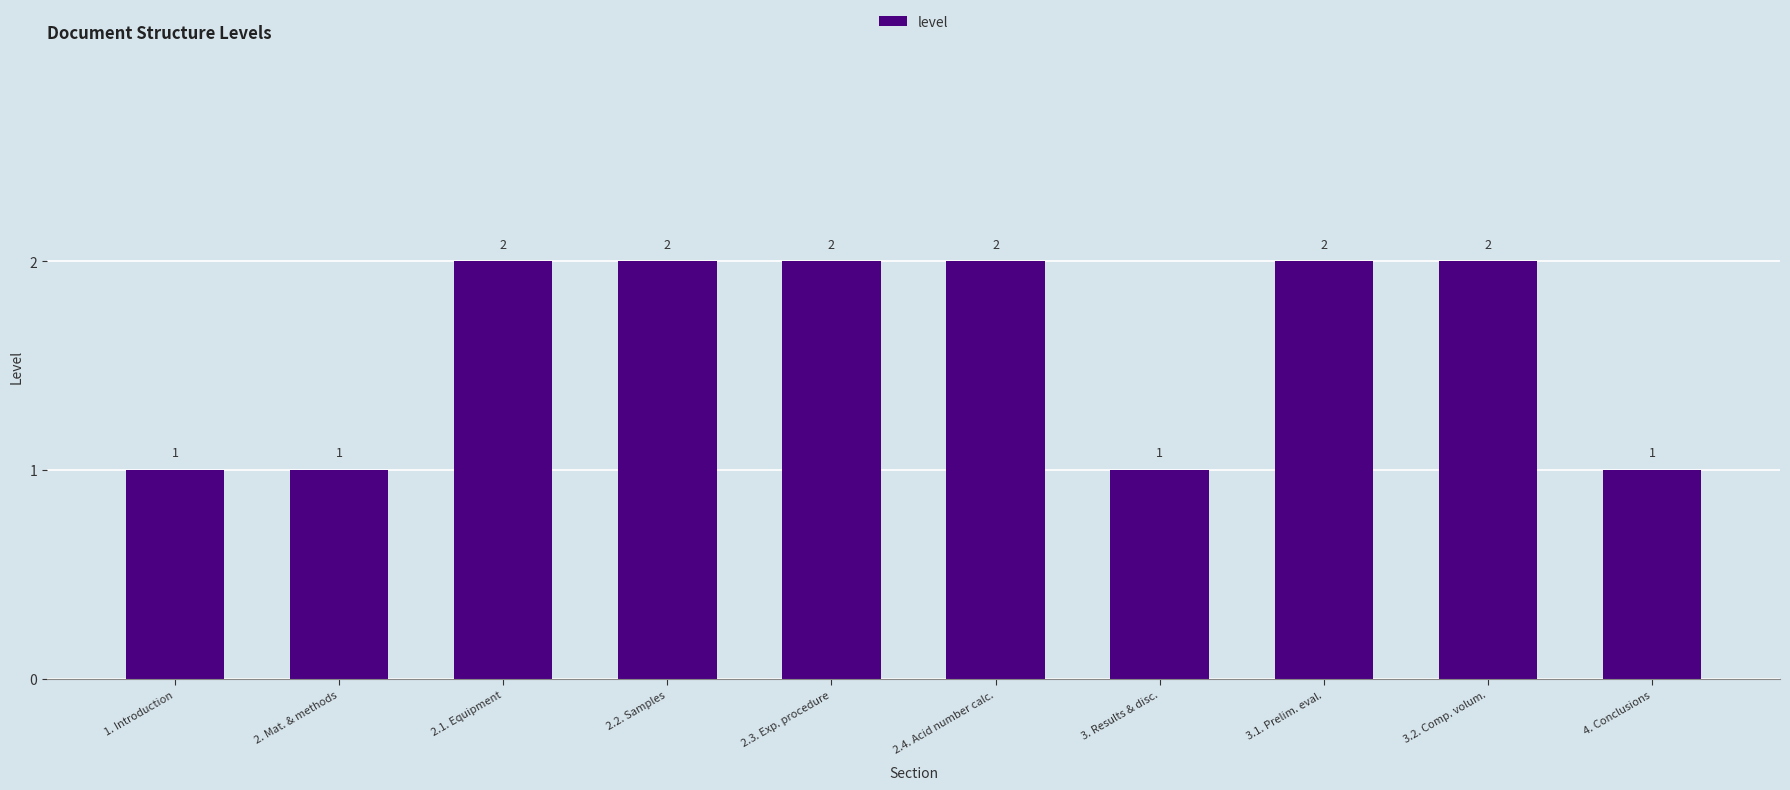

Count the values in the range 1 to 2.

10